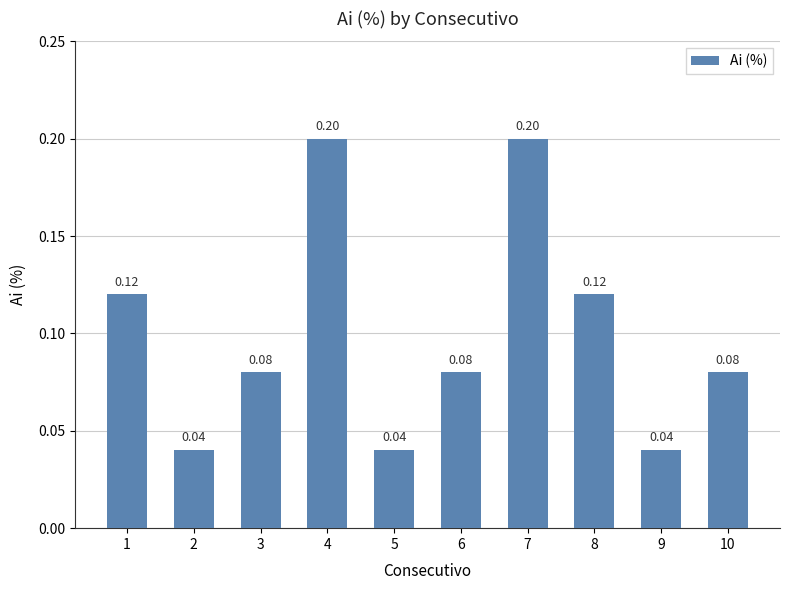

Which has a higher value, 10 or 5?

10